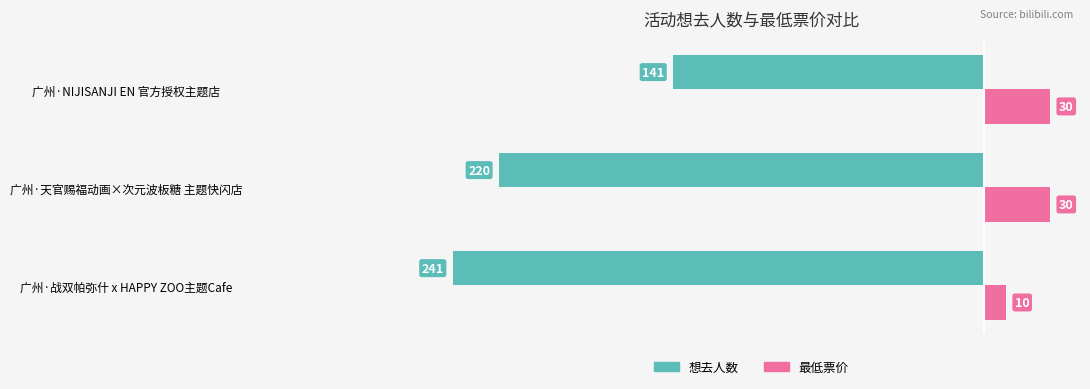

Is it true that 想去人数 equals -372 at 广州·天官赐福动画×次元波板糖 主题快闪店?

False